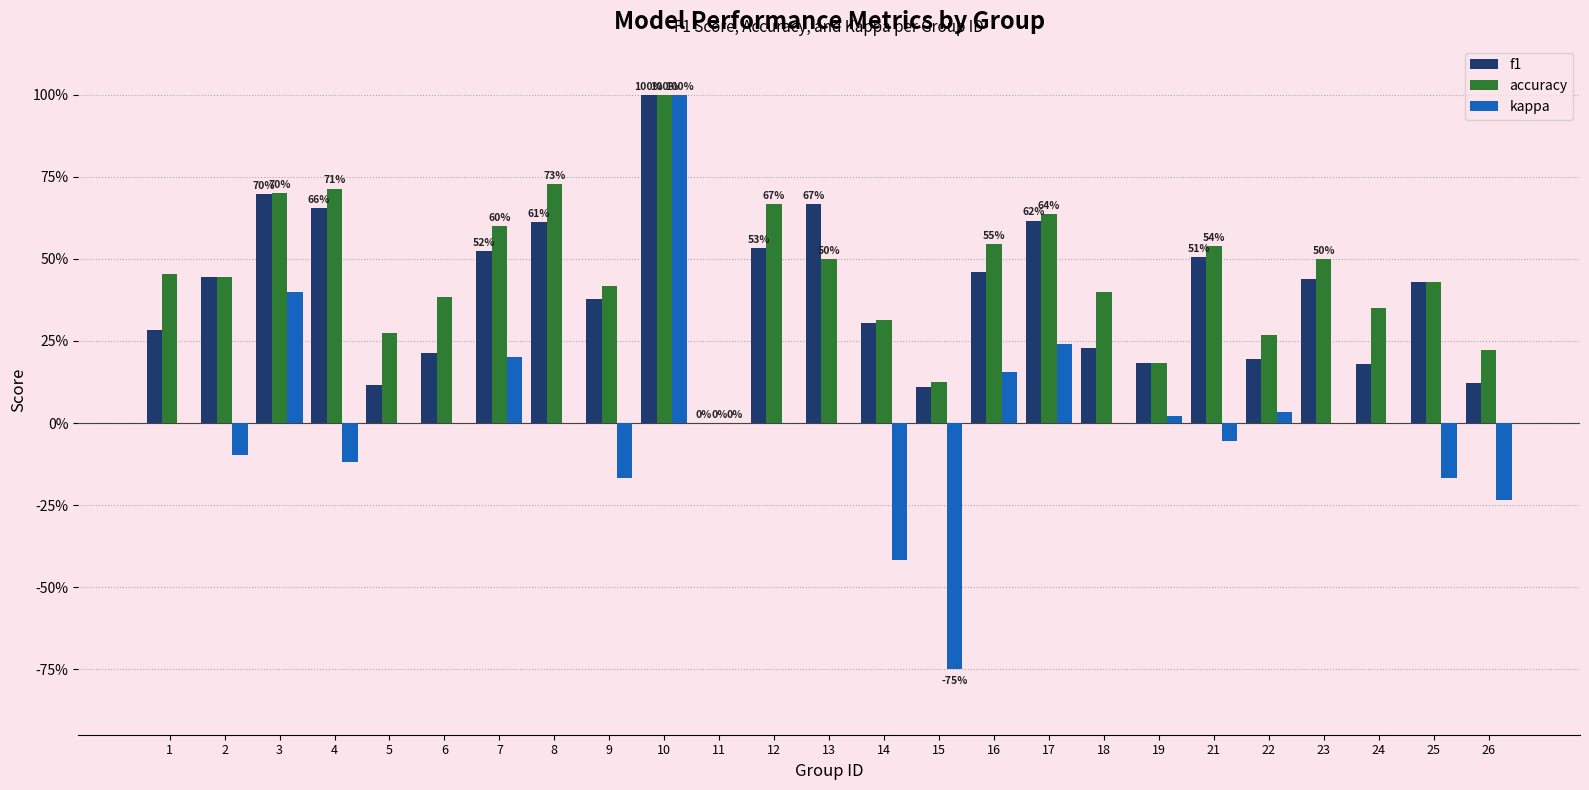

What are all the series names shown in the legend?

f1, accuracy, kappa